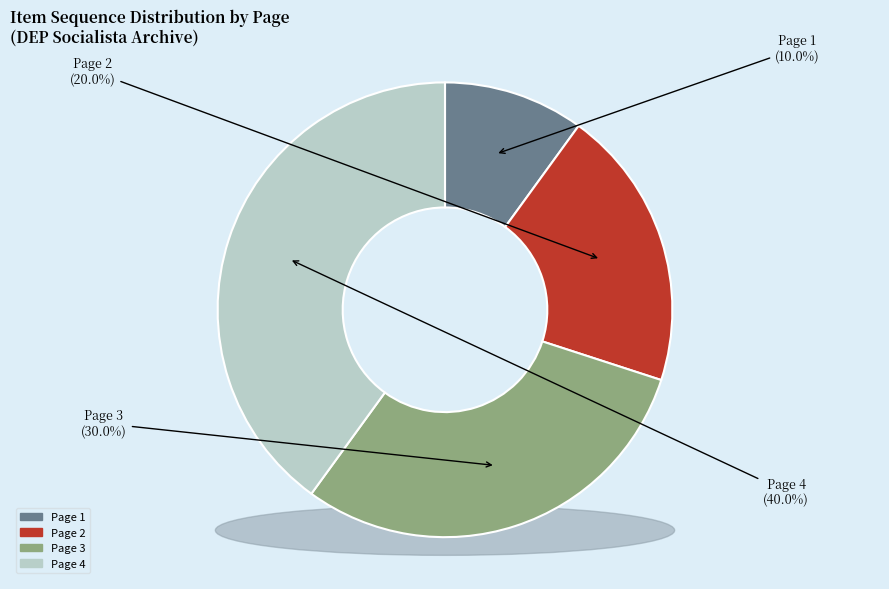

How many segments does this pie chart have?

4